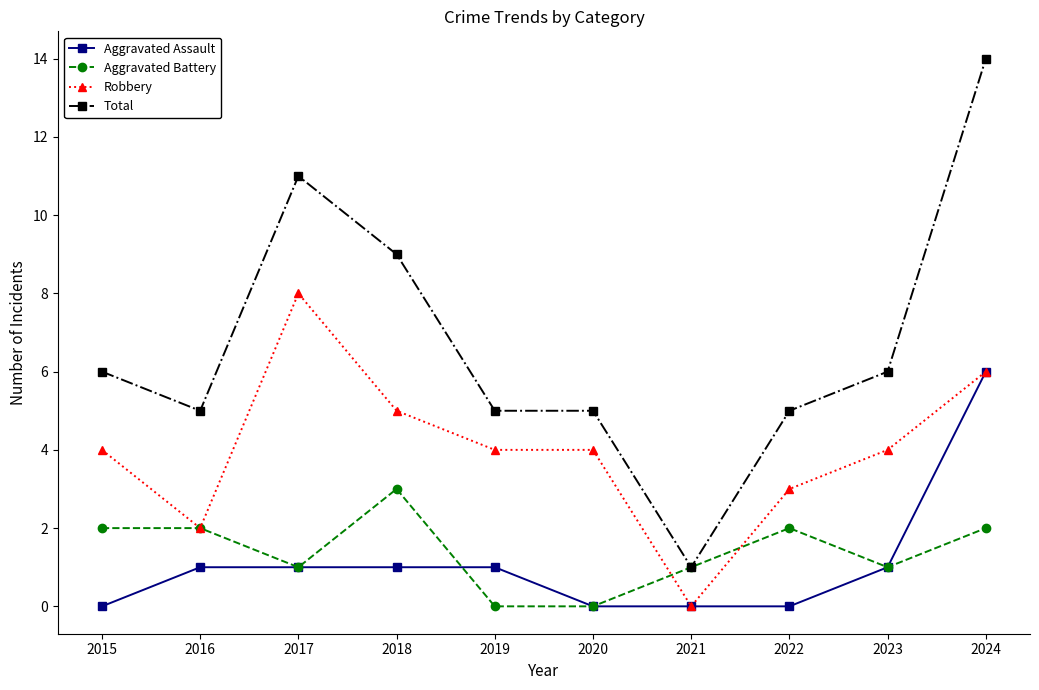

What is the average value of the Aggravated Assault series?

1